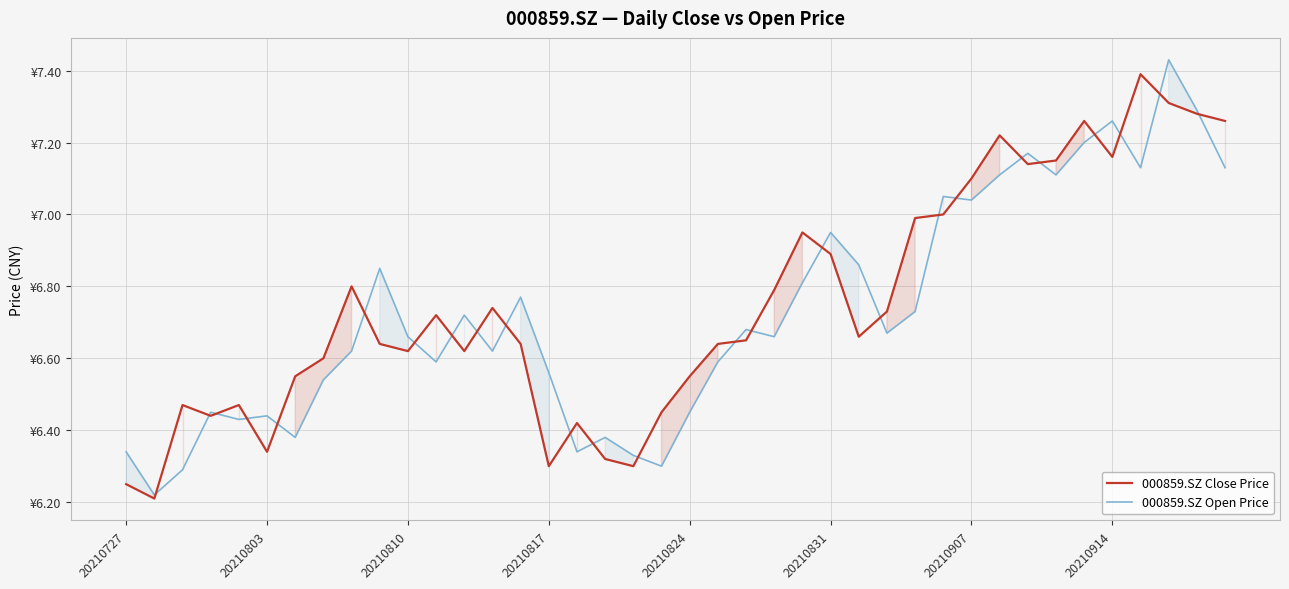

Rank the series by their average value, from highest to lowest.

000859.SZ Close Price, 000859.SZ Open Price